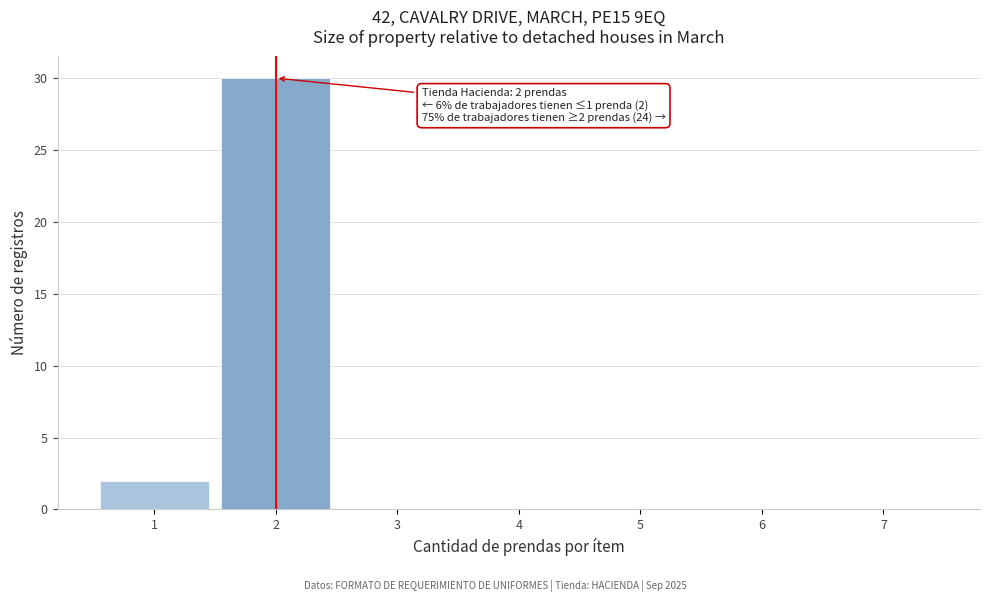

Which range on the x-axis has the tallest bar?

1.5 to 2.5